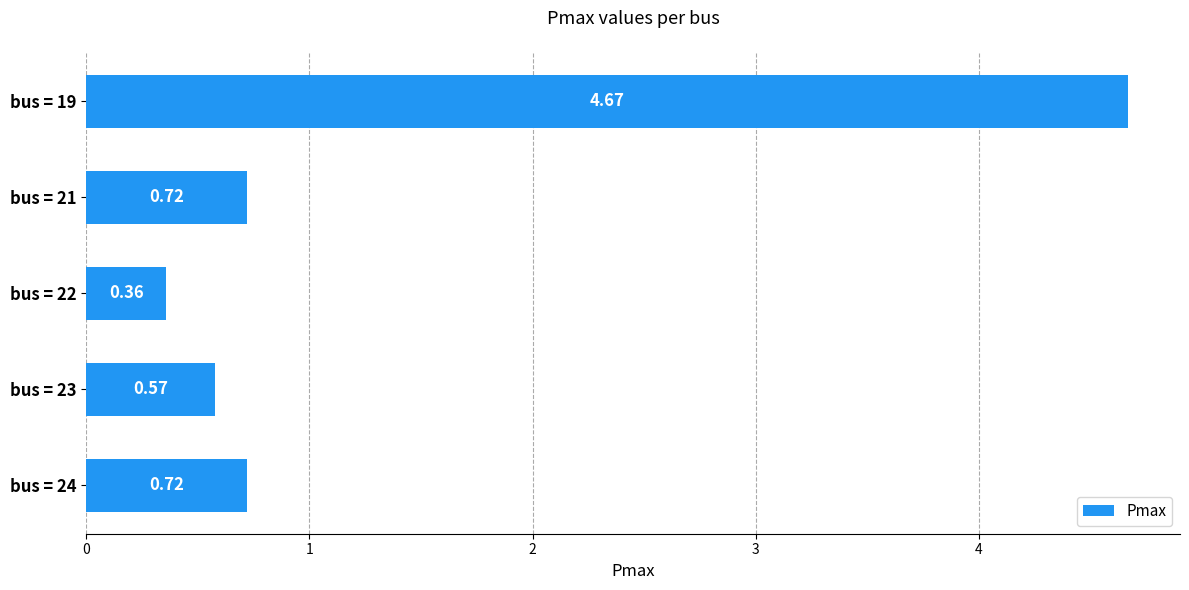

Count the number of categories in the chart.

5